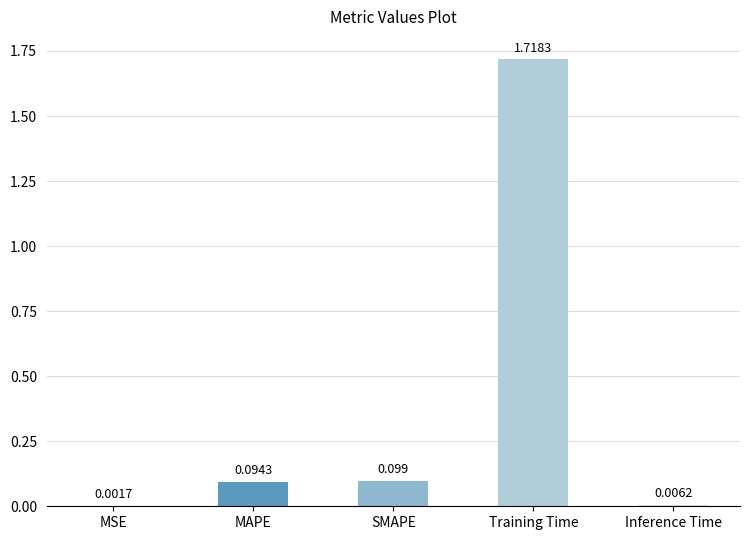

Which has a higher value, MAPE or Training Time?

Training Time